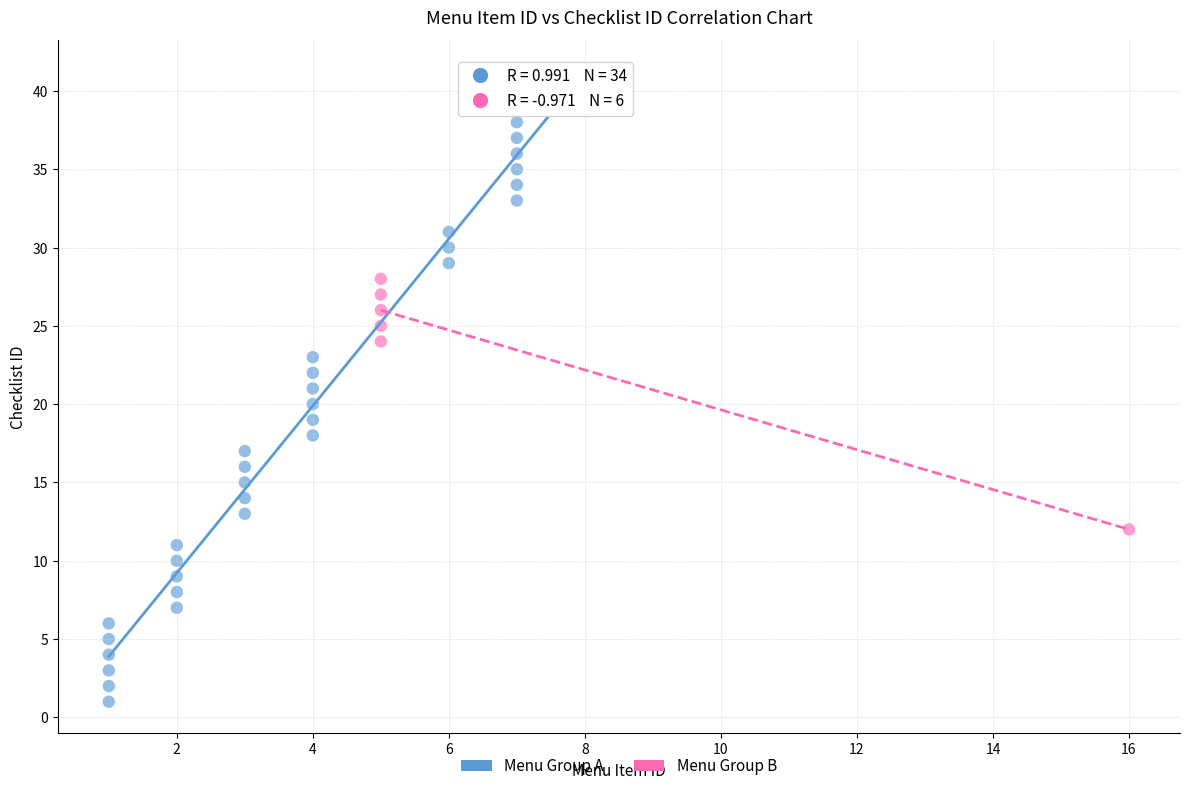

Which series has the largest Y range (max minus min)?

Menu Group A